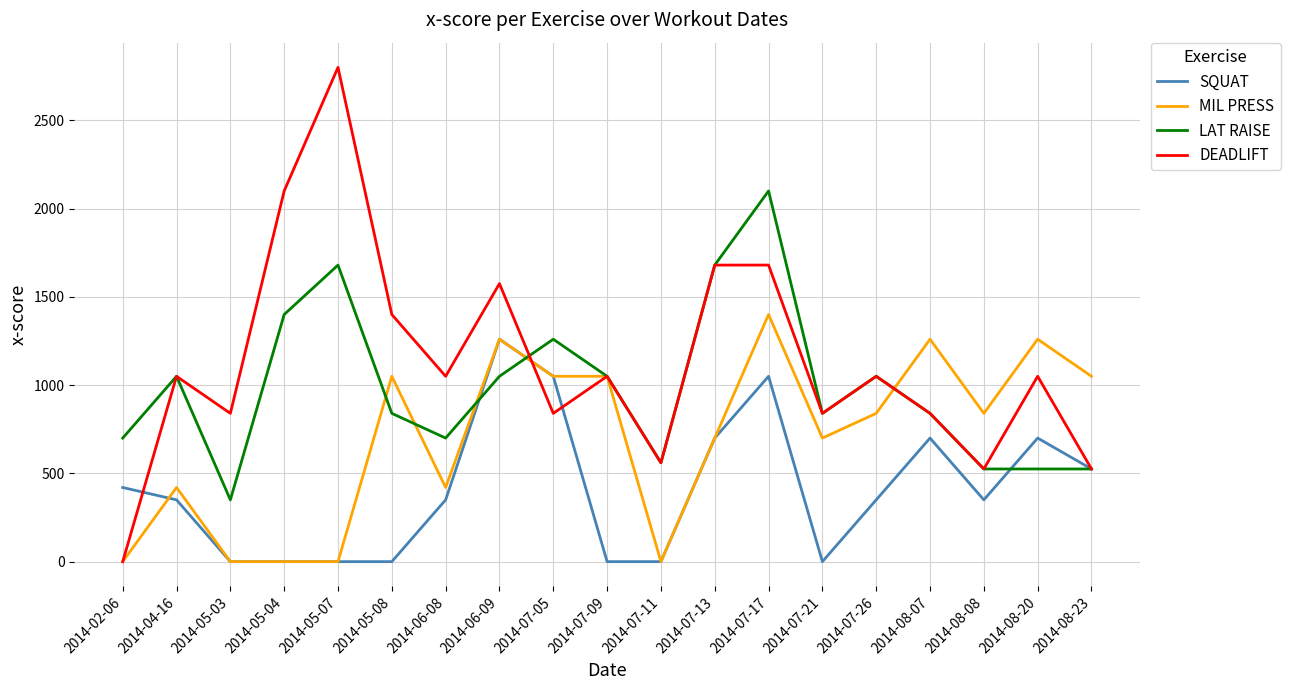

Is it true that SQUAT equals 0 at 2014-05-03?

True